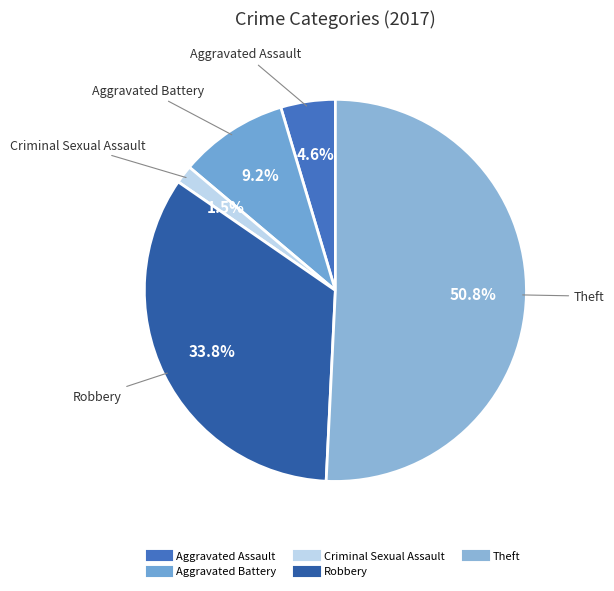

How many slices are in this pie chart?

5